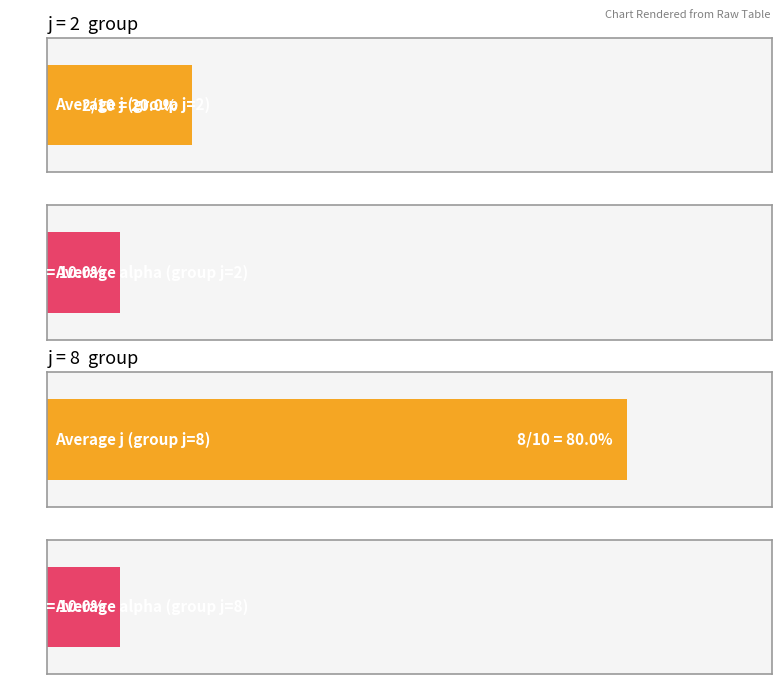

What is the total value across all series at s=5 (j=8)?

9